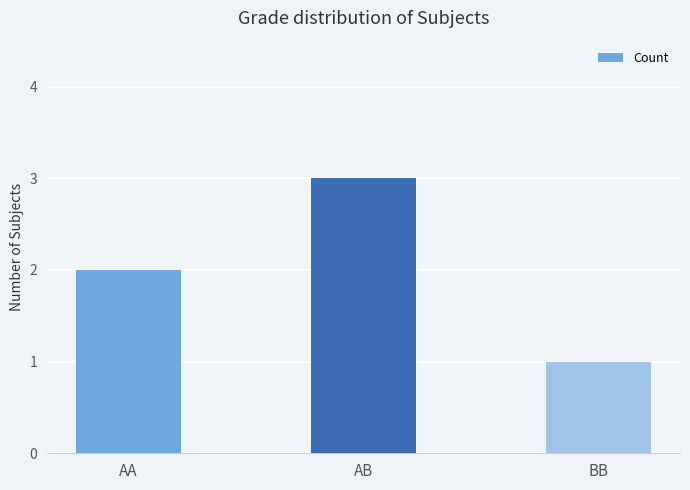

What is the difference between the values at AB and AA?

1